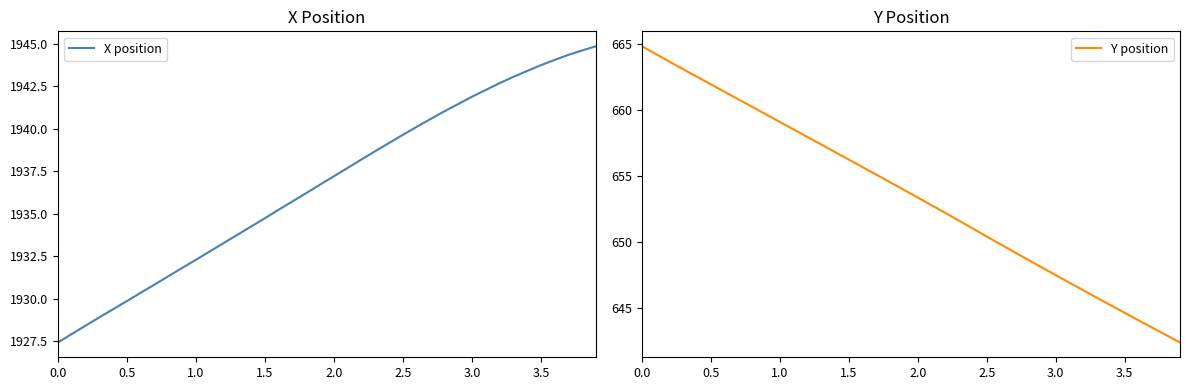

At which label does X position first exceed 1937?

2.0